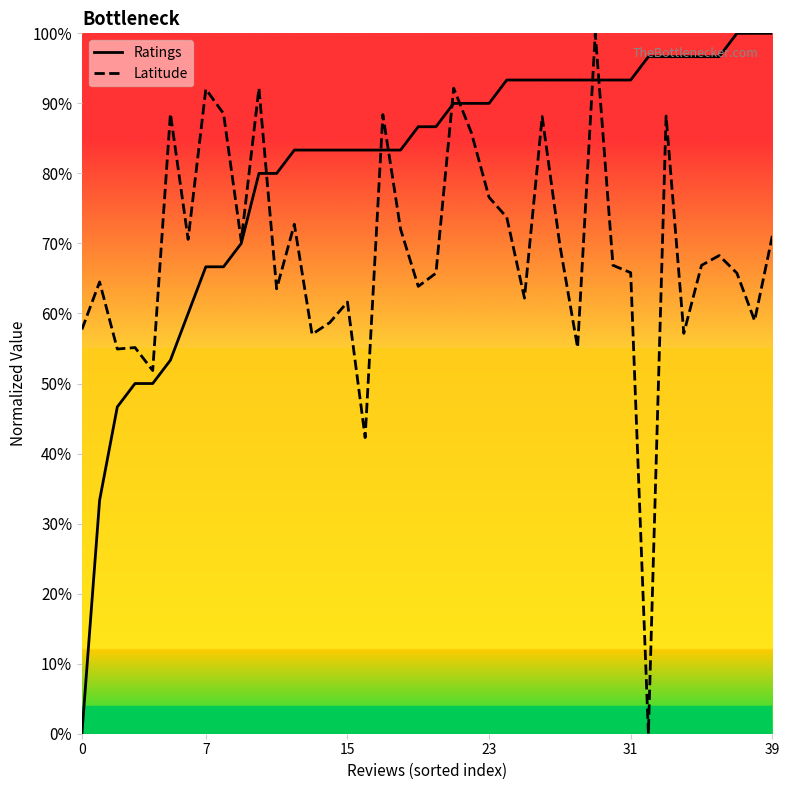

What is the value of the Latitude point at the 7th from the left?

0.7